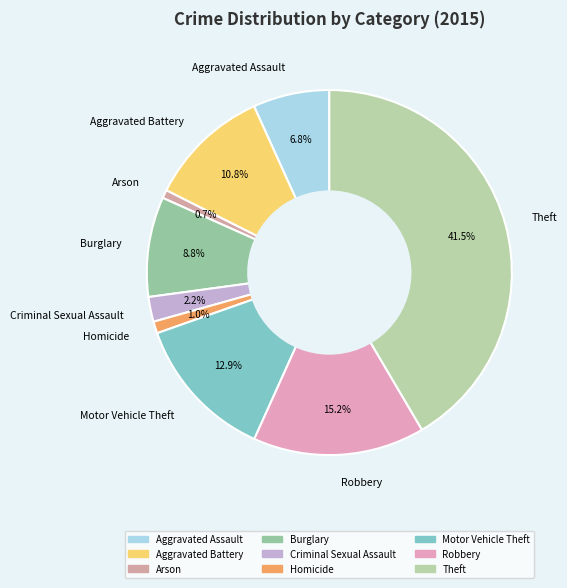

Is it true that Arson is 15% of the pie?

False